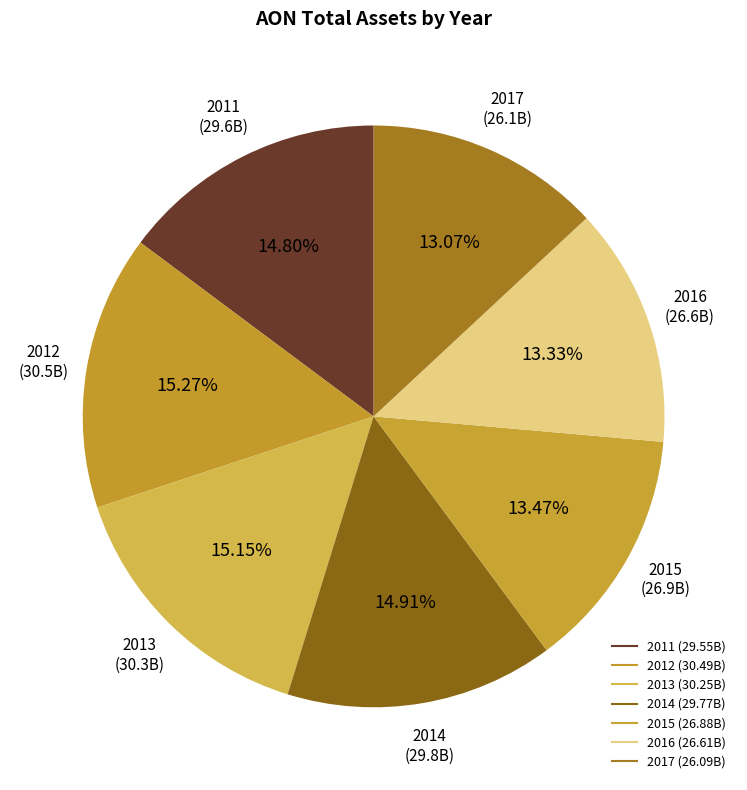

Which has a higher value, 2014 or 2012?

2012